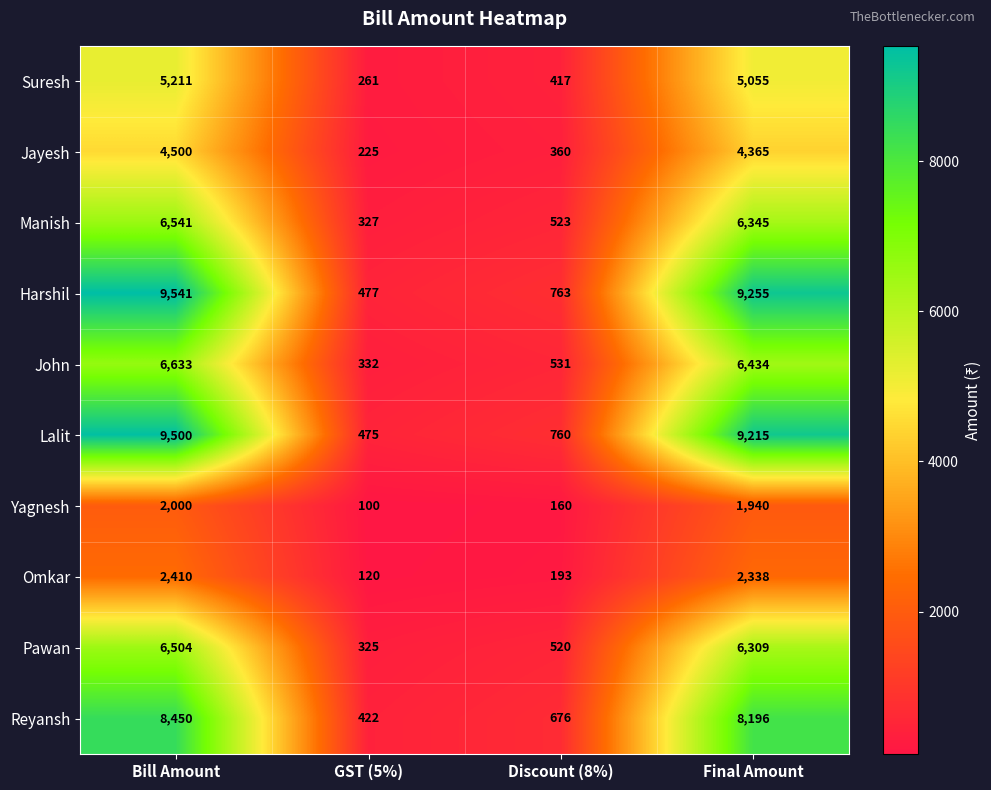

Which series has the largest range (max minus min)?

Harshil